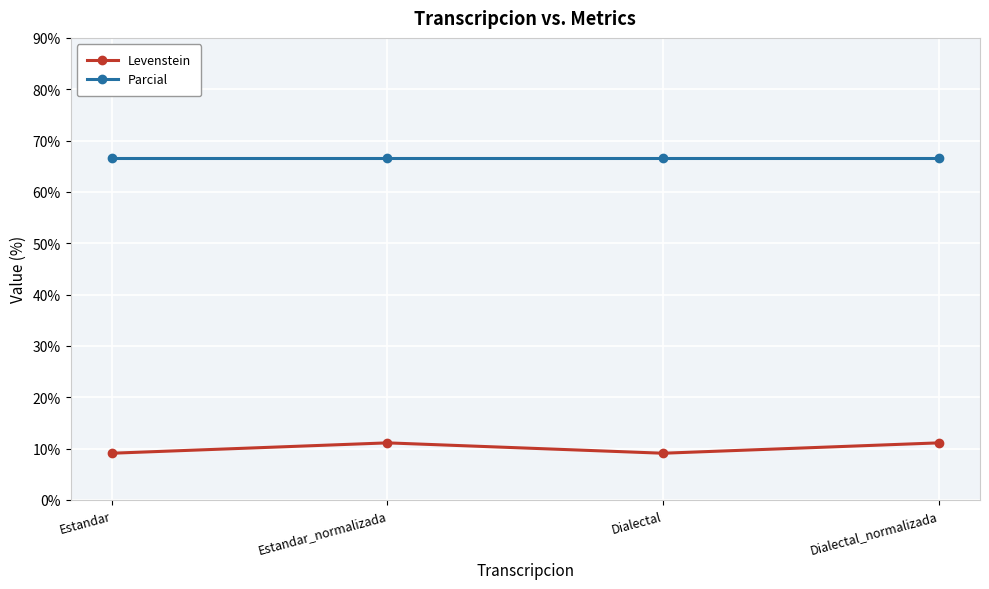

At how many categories does at least one series exceed 42?

4